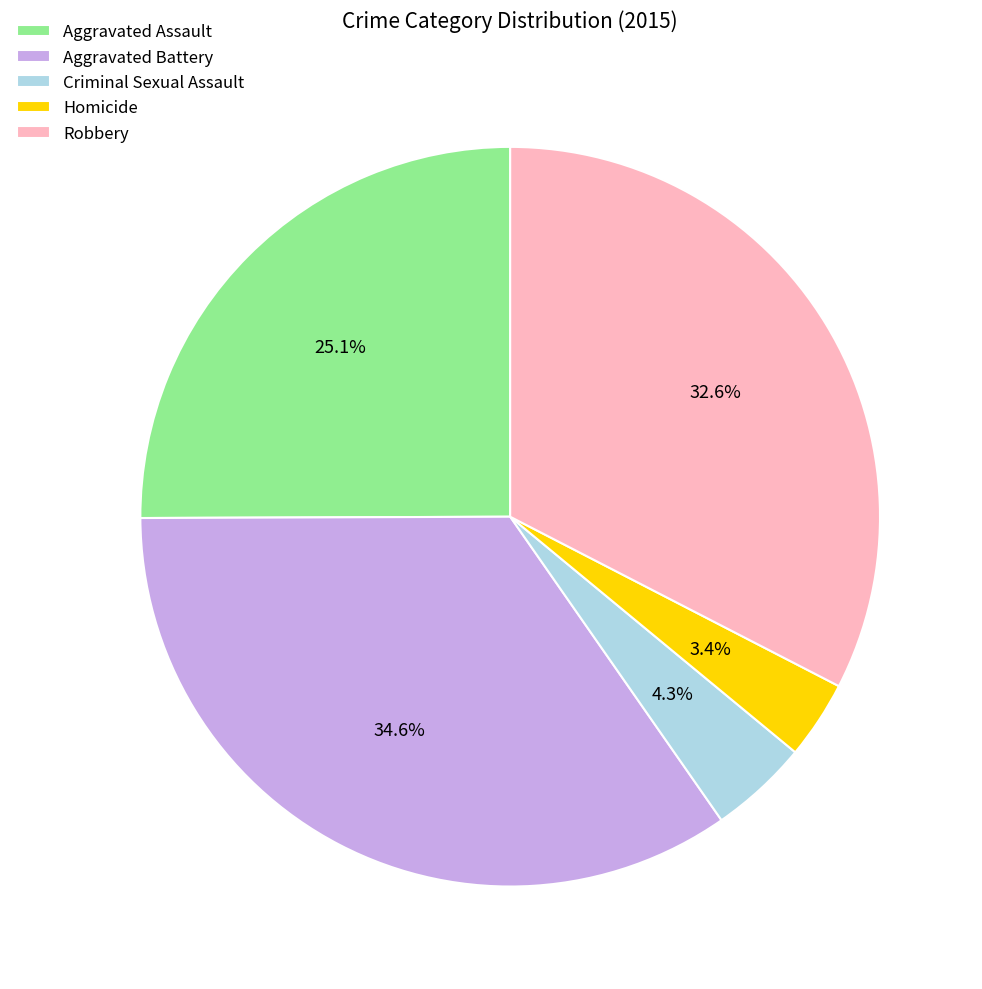

True or false: Robbery accounts for 40% of the total.

False